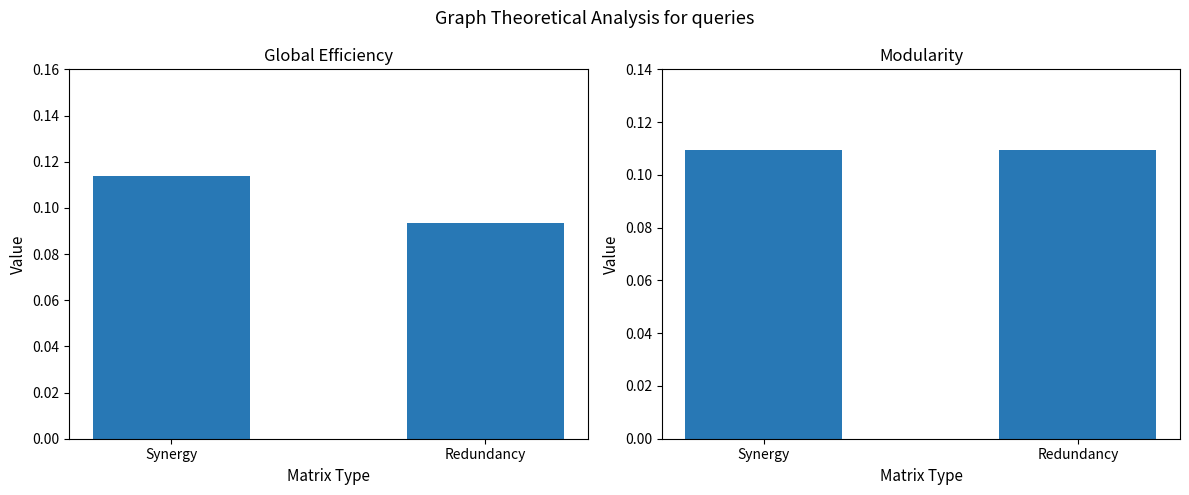

Between Synergy and Redundancy, which series saw the biggest shift?

CH